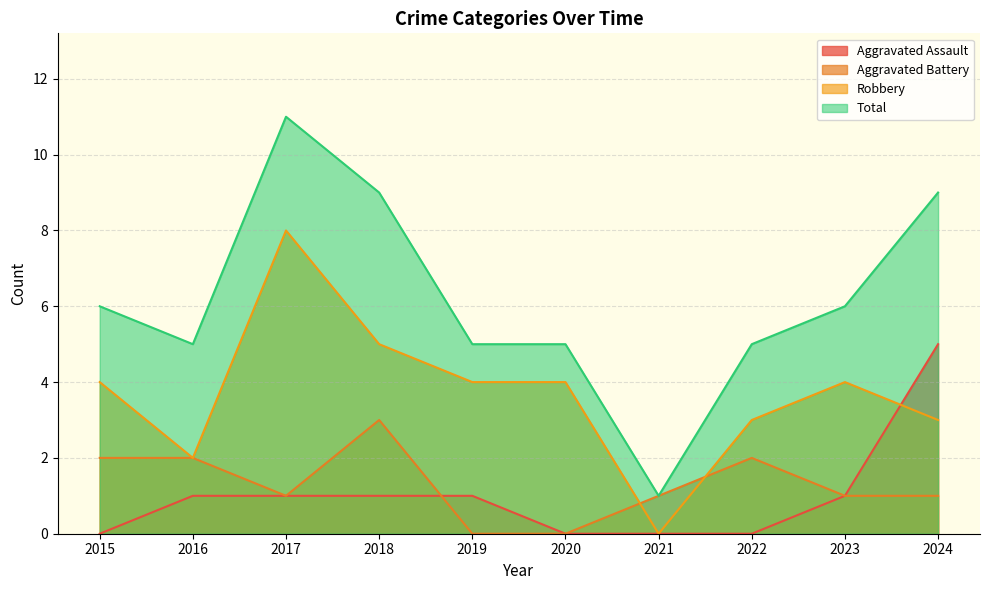

What is the difference between the highest and lowest values at 2016?

4